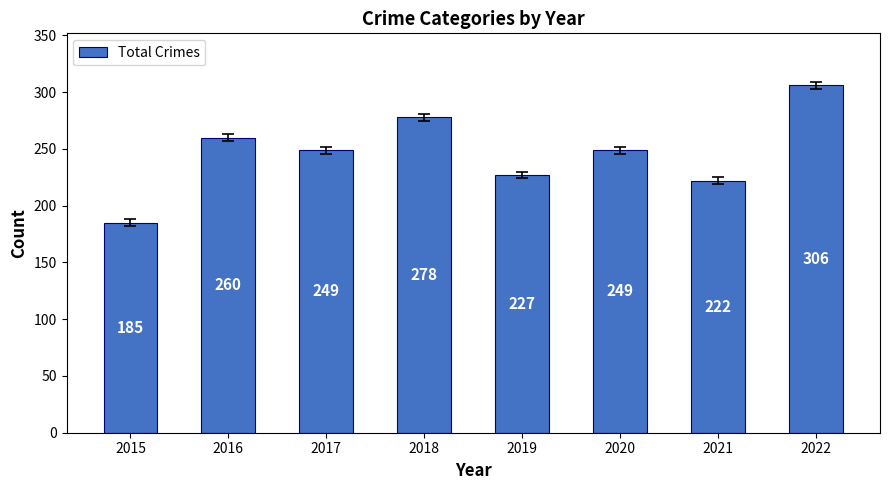

What is the ratio of the value at 2021 to the value at 2020?

0.9